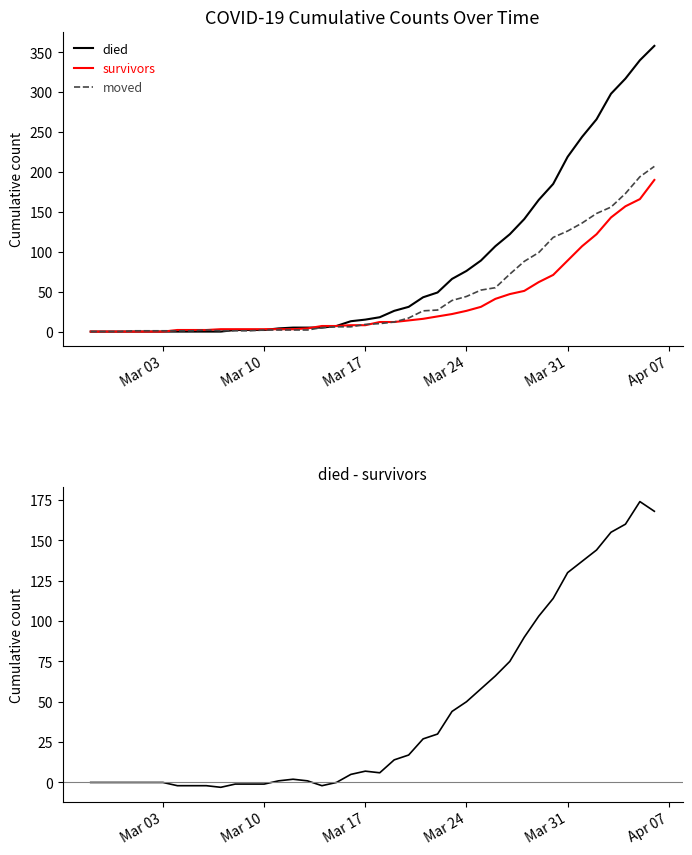

How many categories are shown in the chart?

40